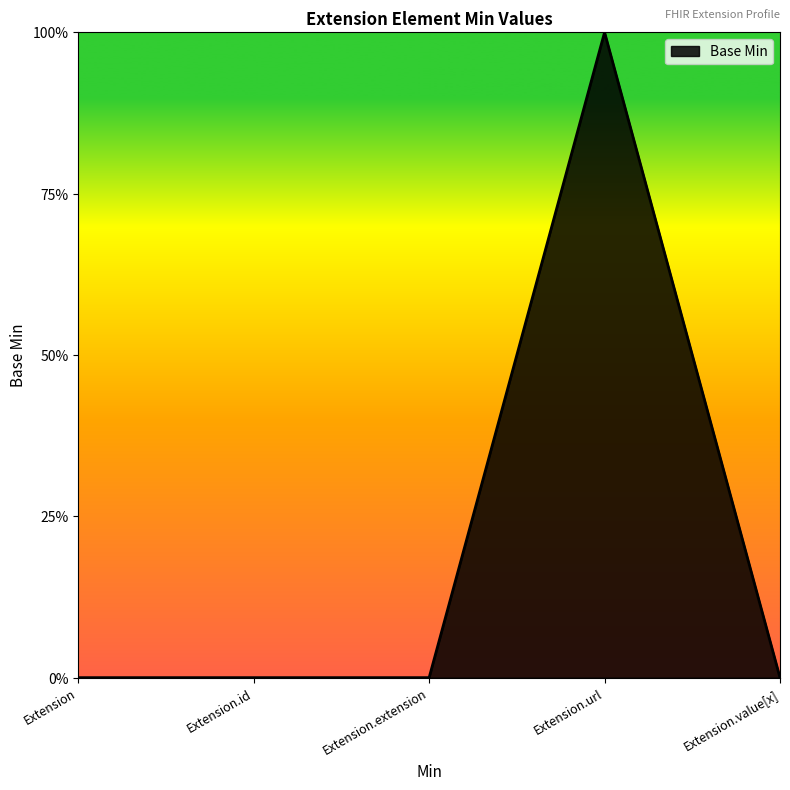

Rank the categories by value from highest to lowest.

Extension.url, Extension, Extension.id, Extension.extension, Extension.value[x]